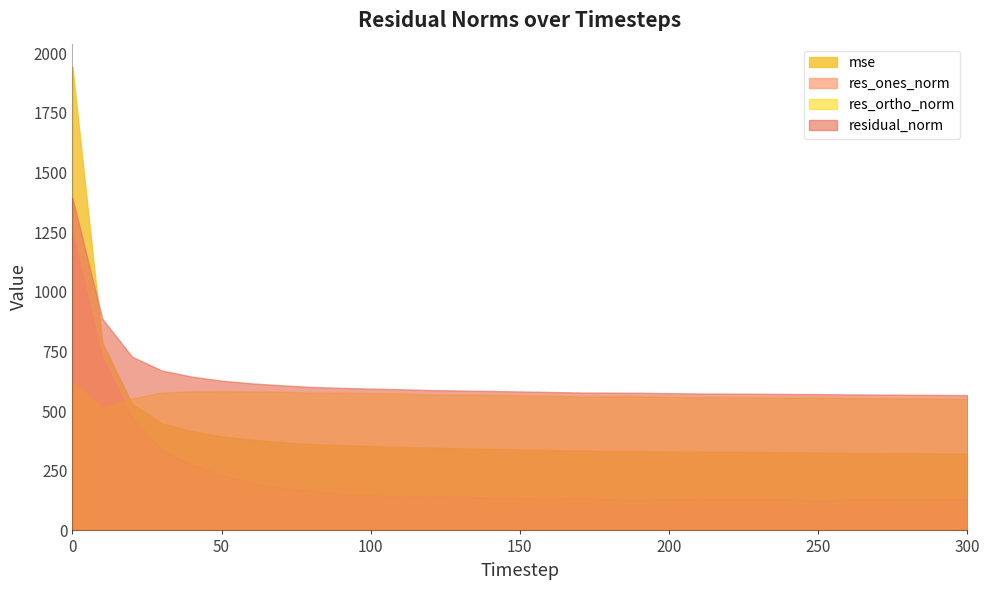

True or false: res_ones_norm has more than 1 points higher than both neighbors.

True